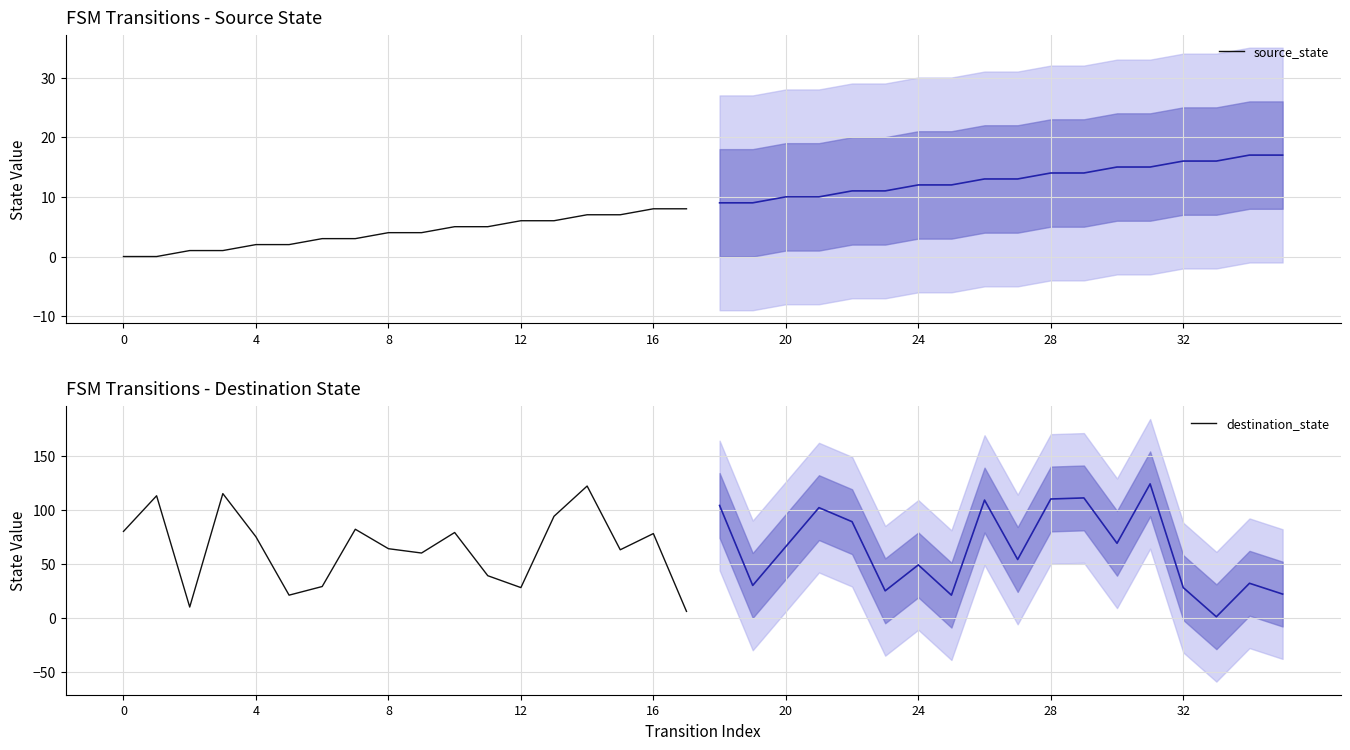

What is the maximum value for destination_state?

122